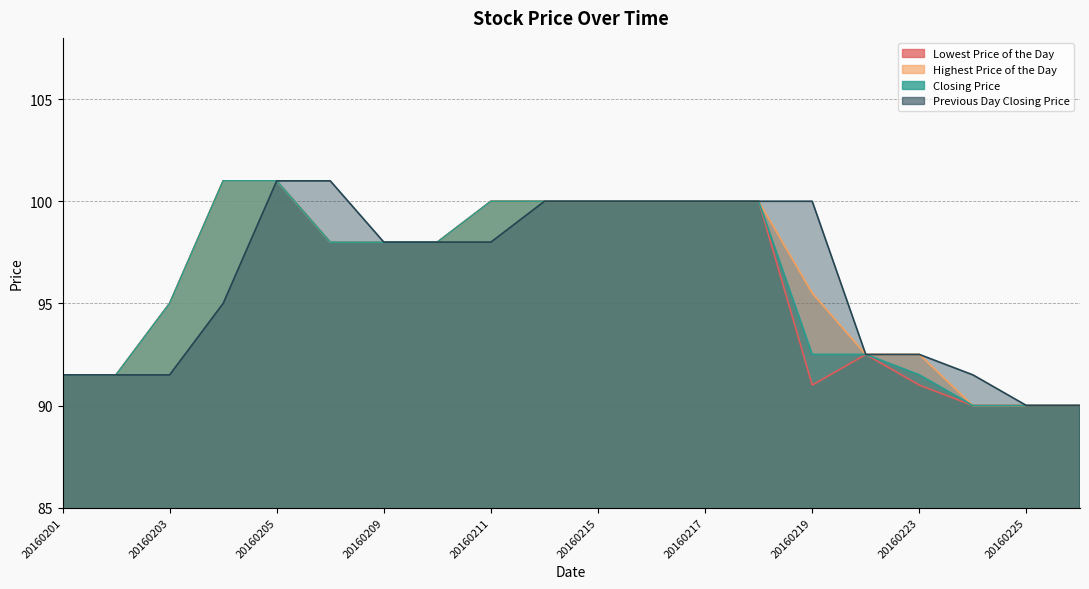

Which category has the highest value in the Previous Day Closing Price series?

20160205